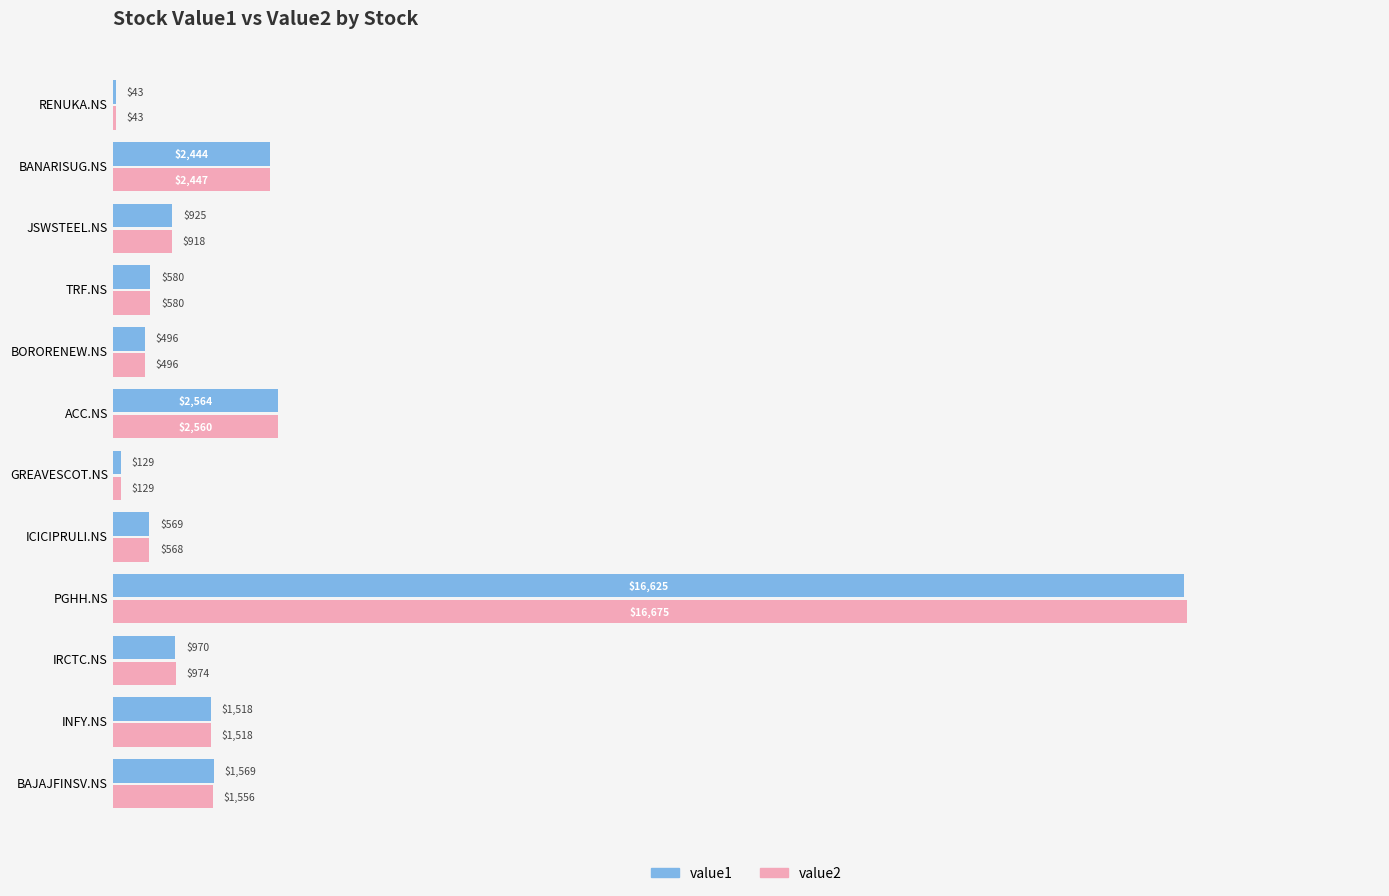

What is the total value across all series at IRCTC.NS?

1944.0